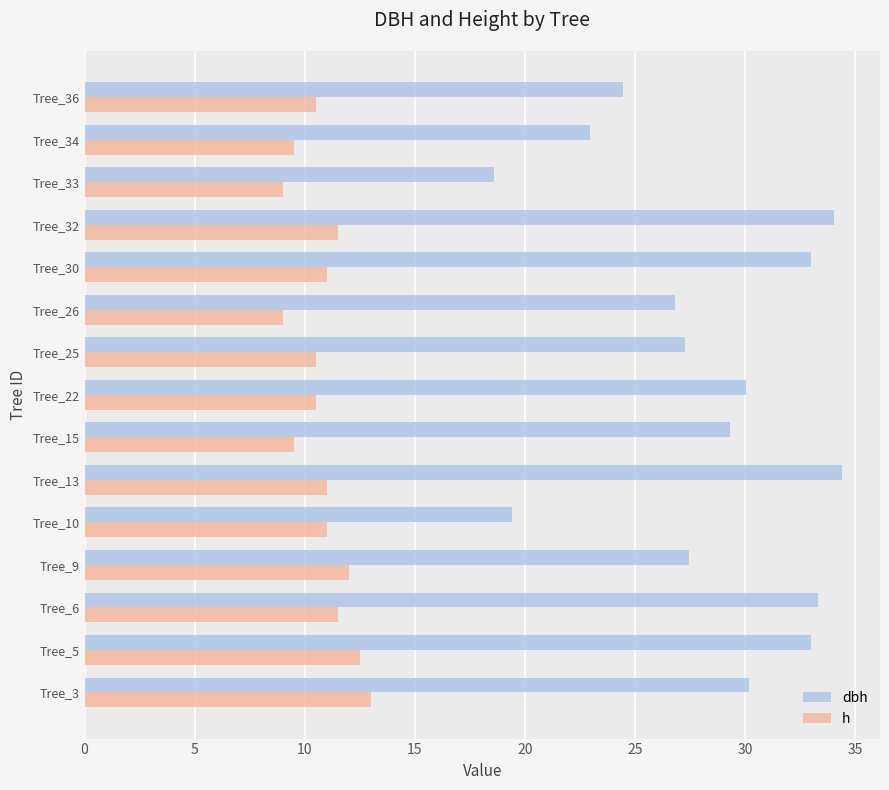

What is the difference between the highest and lowest values at Tree_15?

19.8